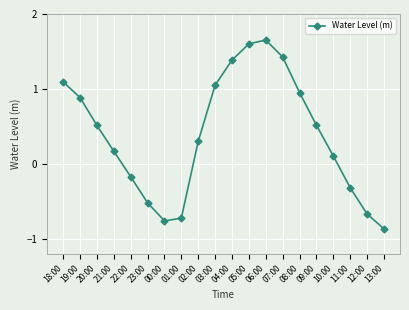

Which has a higher value, 06:00 or 23:00?

06:00